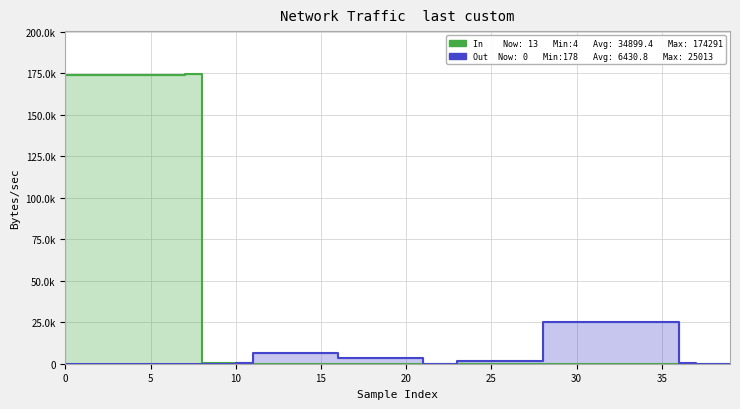

Reading right to left, what are all the values shown in this chart?

In: 13	4	4	12	17	17	17	17	17	17	17	17	4	4	4	4	4	76	75	9	9	9	9	9	14	14	14	14	14	196	574	627	174291	174284	174275	174271	174261	174254	174248	174241
Out: 0	0	0	178	25013	25004	24990	24968	24943	24932	24922	24910	1678	1673	1672	1661	1655	0	0	3564	3563	3561	3551	3381	6237	6236	6231	6230	6218	260	0	0	0	0	0	0	0	0	0	0